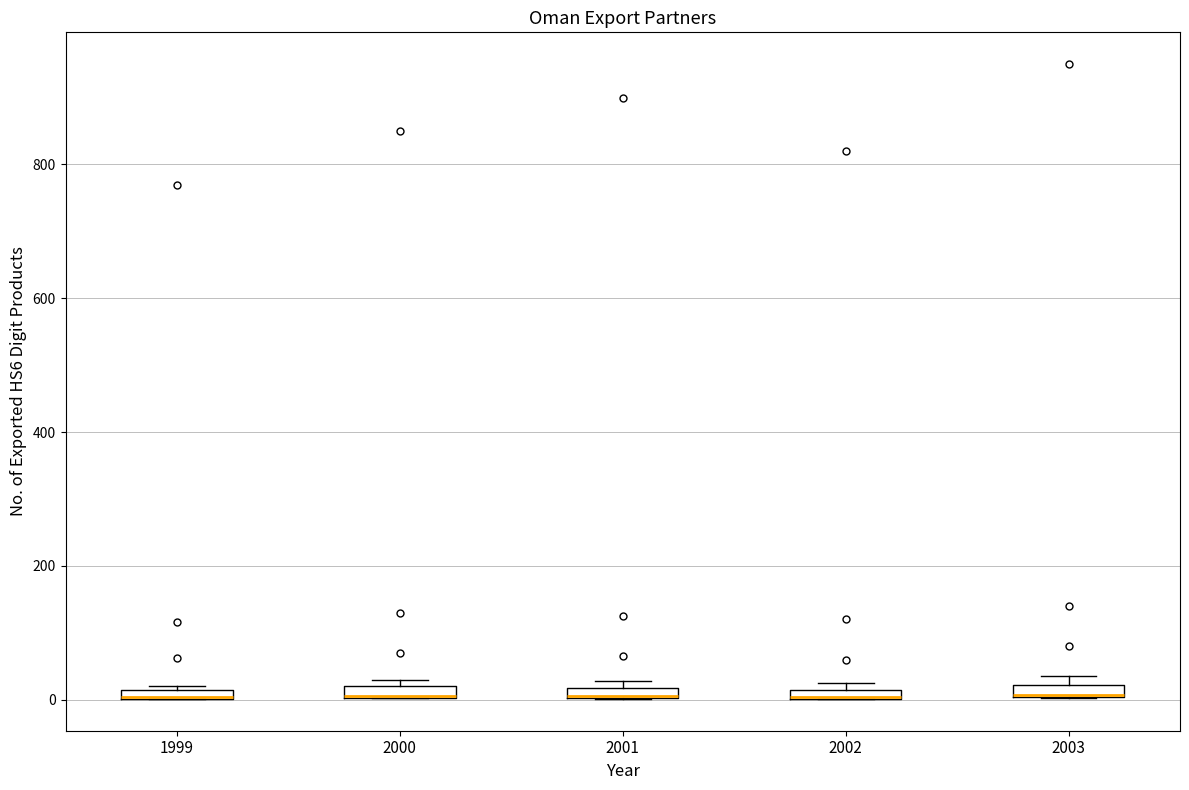

Where is the lower edge of the box at x = 2003 on the y-axis? The values are not printed on the chart, so give them approximately, as read against the axis.

0